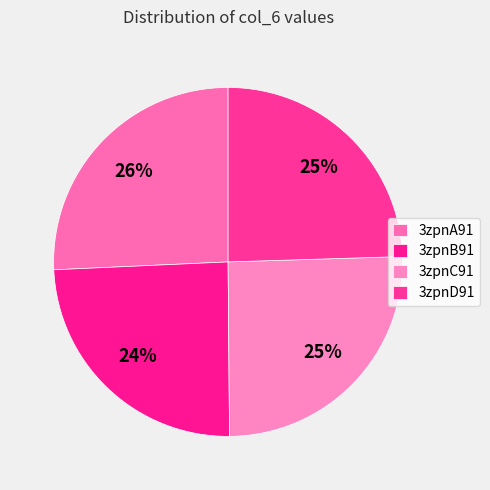

Is there any slice that represents more than half of the pie?

No